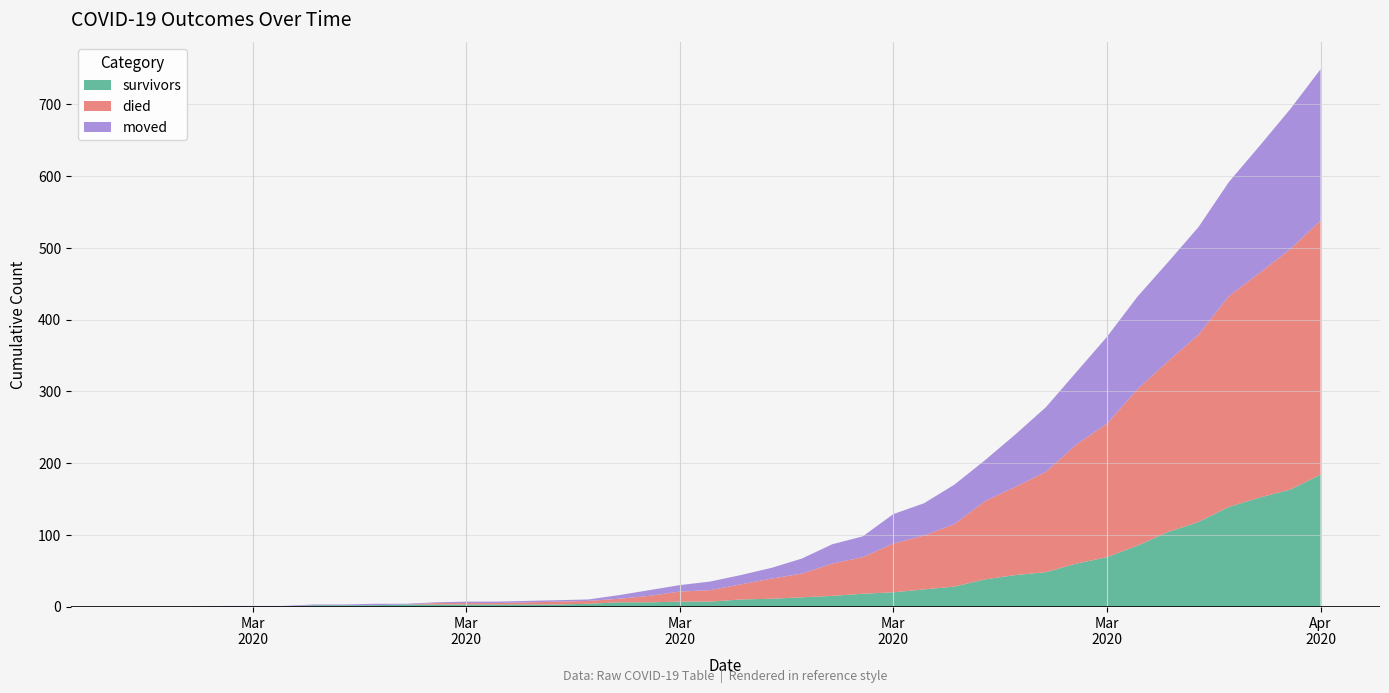

Reading left to right, what are all the values shown in this chart?

survivors: 2020-02-27=0	2020-02-28=0	2020-02-29=0	2020-03-01=0	2020-03-02=0	2020-03-03=0	2020-03-04=2	2020-03-05=2	2020-03-06=2	2020-03-07=3	2020-03-08=3	2020-03-09=3	2020-03-10=3	2020-03-11=3	2020-03-12=3	2020-03-13=4	2020-03-14=6	2020-03-15=6	2020-03-16=7	2020-03-17=7	2020-03-18=10	2020-03-19=11	2020-03-20=13	2020-03-21=15	2020-03-22=18	2020-03-23=20	2020-03-24=24	2020-03-25=28	2020-03-26=38	2020-03-27=44	2020-03-28=48	2020-03-29=60	2020-03-30=69	2020-03-31=85	2020-04-01=104	2020-04-02=118	2020-04-03=139	2020-04-04=152	2020-04-05=163	2020-04-06=184
died: 2020-02-27=0	2020-02-28=0	2020-02-29=0	2020-03-01=0	2020-03-02=0	2020-03-03=0	2020-03-04=0	2020-03-05=0	2020-03-06=0	2020-03-07=0	2020-03-08=2	2020-03-09=2	2020-03-10=2	2020-03-11=3	2020-03-12=4	2020-03-13=4	2020-03-14=5	2020-03-15=9	2020-03-16=14	2020-03-17=16	2020-03-18=21	2020-03-19=28	2020-03-20=33	2020-03-21=45	2020-03-22=51	2020-03-23=68	2020-03-24=75	2020-03-25=87	2020-03-26=109	2020-03-27=123	2020-03-28=140	2020-03-29=166	2020-03-30=186	2020-03-31=218	2020-04-01=238	2020-04-02=261	2020-04-03=294	2020-04-04=313	2020-04-05=335	2020-04-06=354
moved: 2020-02-27=0	2020-02-28=0	2020-02-29=0	2020-03-01=1	2020-03-02=1	2020-03-03=1	2020-03-04=1	2020-03-05=1	2020-03-06=2	2020-03-07=1	2020-03-08=1	2020-03-09=2	2020-03-10=2	2020-03-11=2	2020-03-12=2	2020-03-13=2	2020-03-14=5	2020-03-15=8	2020-03-16=9	2020-03-17=12	2020-03-18=13	2020-03-19=15	2020-03-20=21	2020-03-21=27	2020-03-22=29	2020-03-23=41	2020-03-24=45	2020-03-25=55	2020-03-26=57	2020-03-27=73	2020-03-28=90	2020-03-29=101	2020-03-30=121	2020-03-31=129	2020-04-01=138	2020-04-02=150	2020-04-03=159	2020-04-04=177	2020-04-05=195	2020-04-06=211